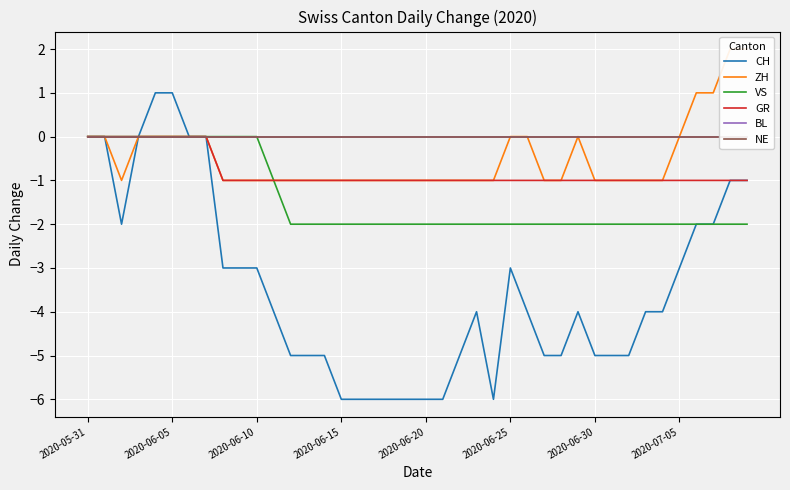

Is the value of VS at 28 greater than the value of NE at 2020-06-30?

No